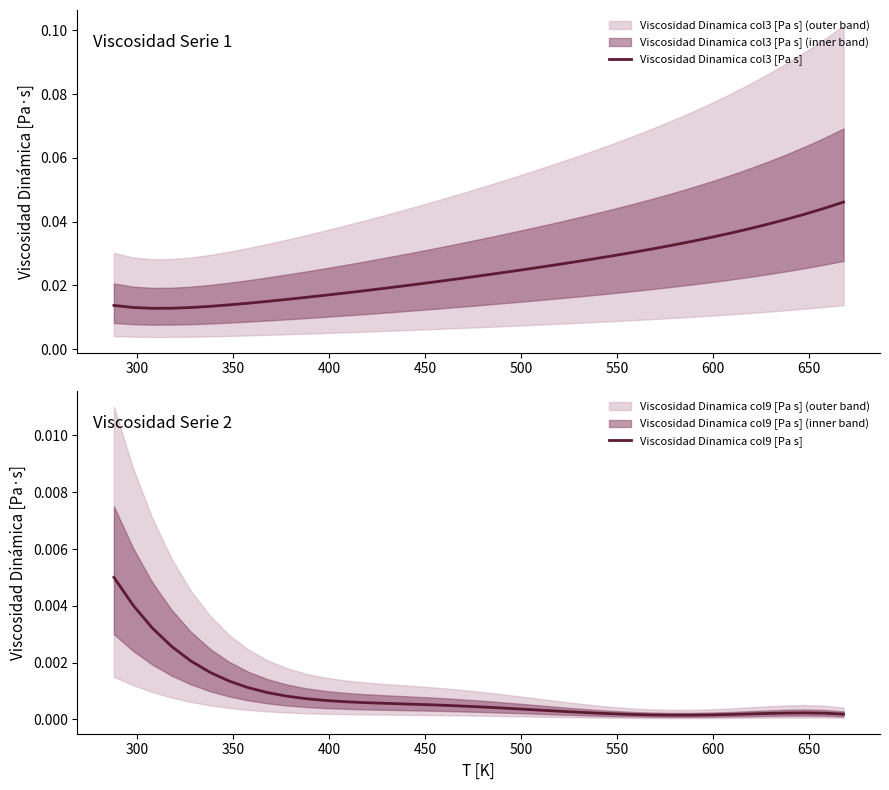

True or false: Viscosidad Dinamica col9 [Pa s] and Viscosidad Dinamica col3 [Pa s] intersect in this chart.

False